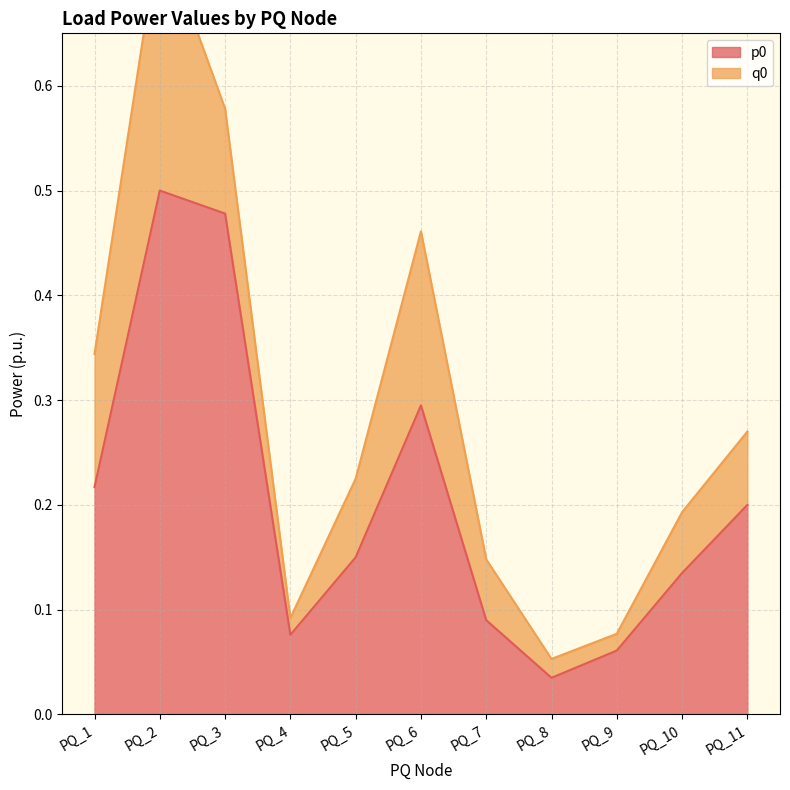

List the labels in order of value, largest first.

PQ_2, PQ_3, PQ_6, PQ_1, PQ_11, PQ_5, PQ_10, PQ_7, PQ_4, PQ_9, PQ_8